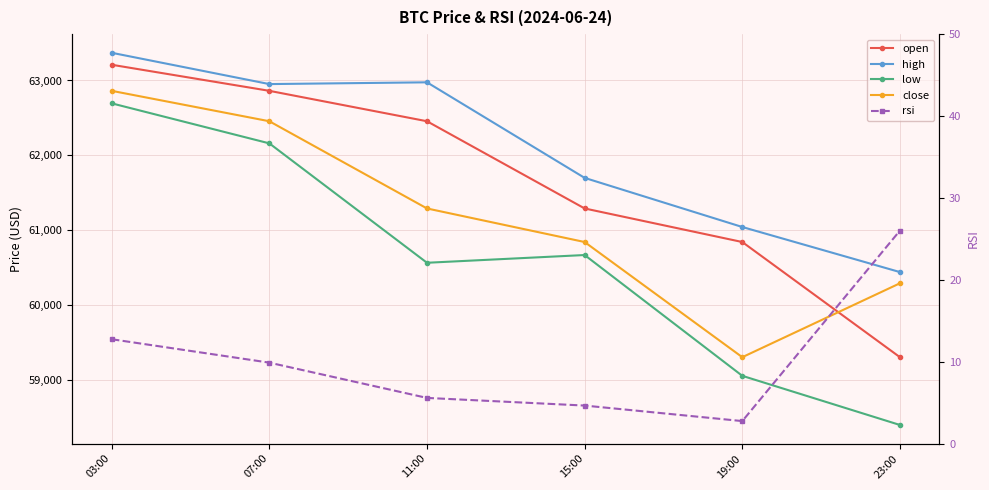

What position from the left is 19:00?

5